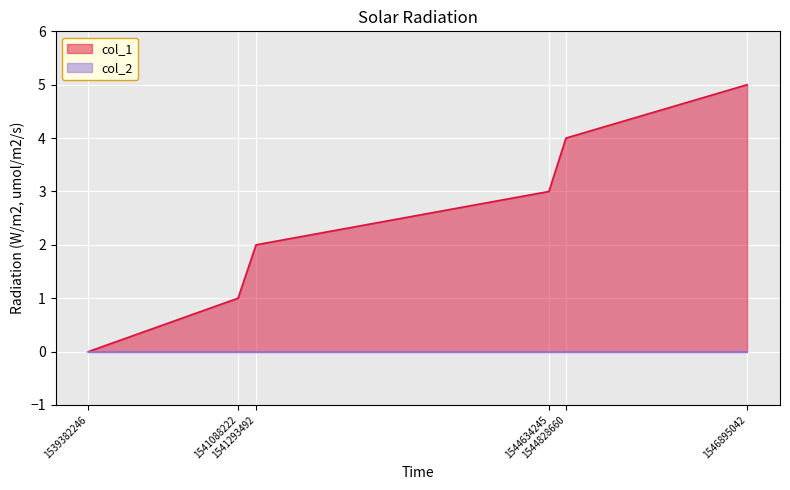

The chart shows a value of 5 at 1546895042. True or false?

True